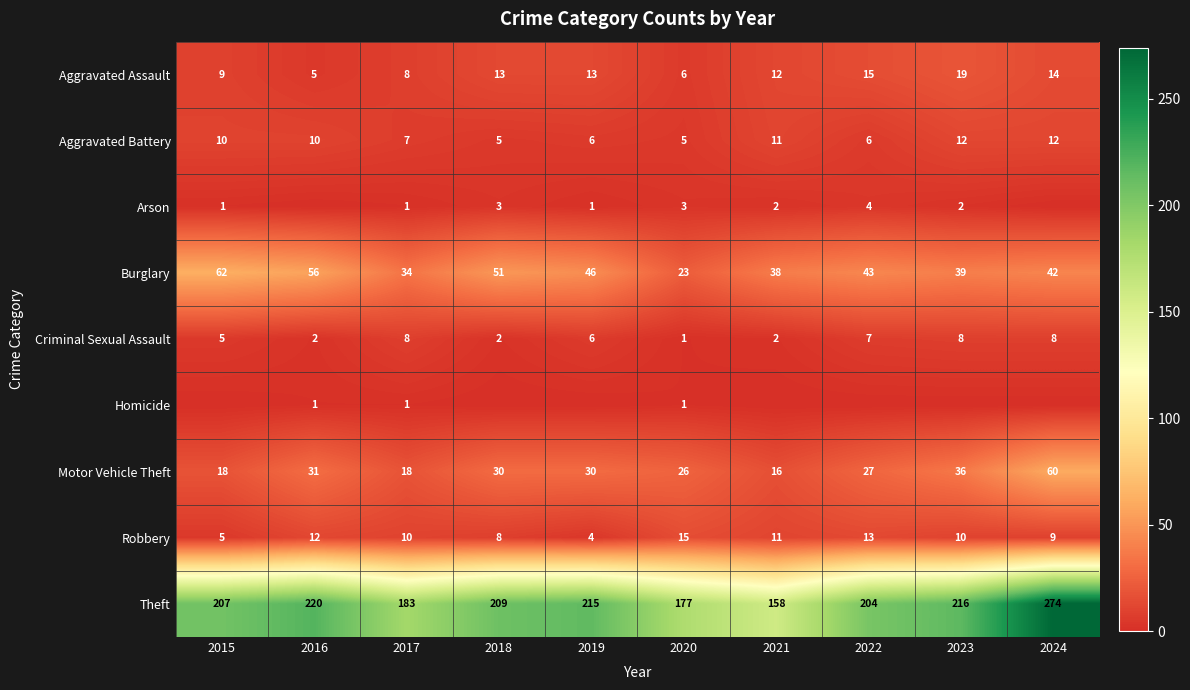

Count the number of data series in this chart.

9